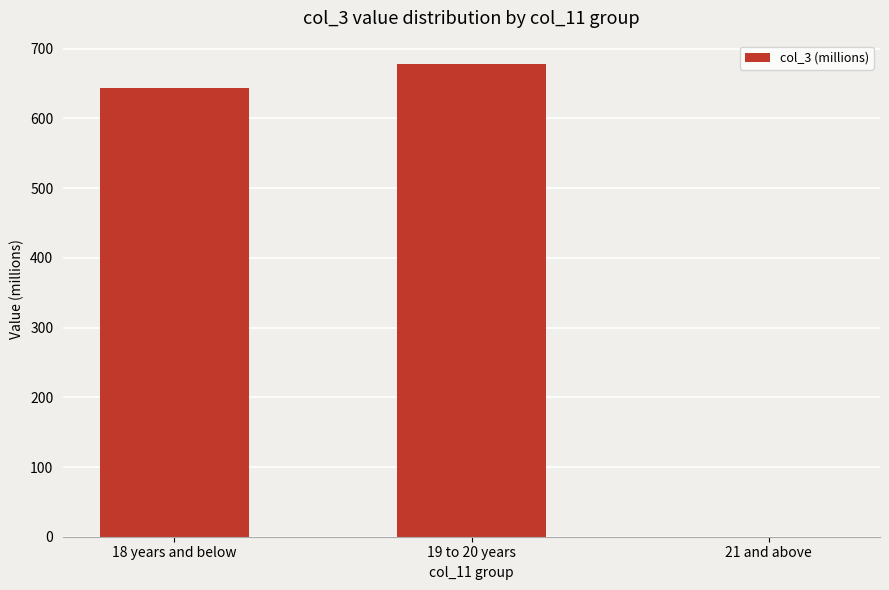

What is the greatest value displayed?

677.8